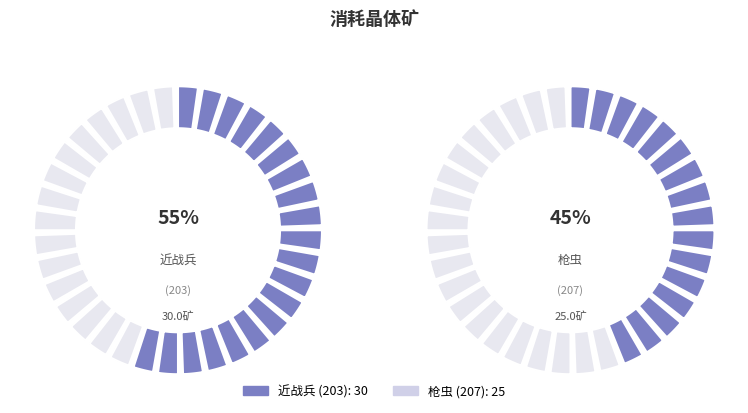

How many segments does this pie chart have?

2